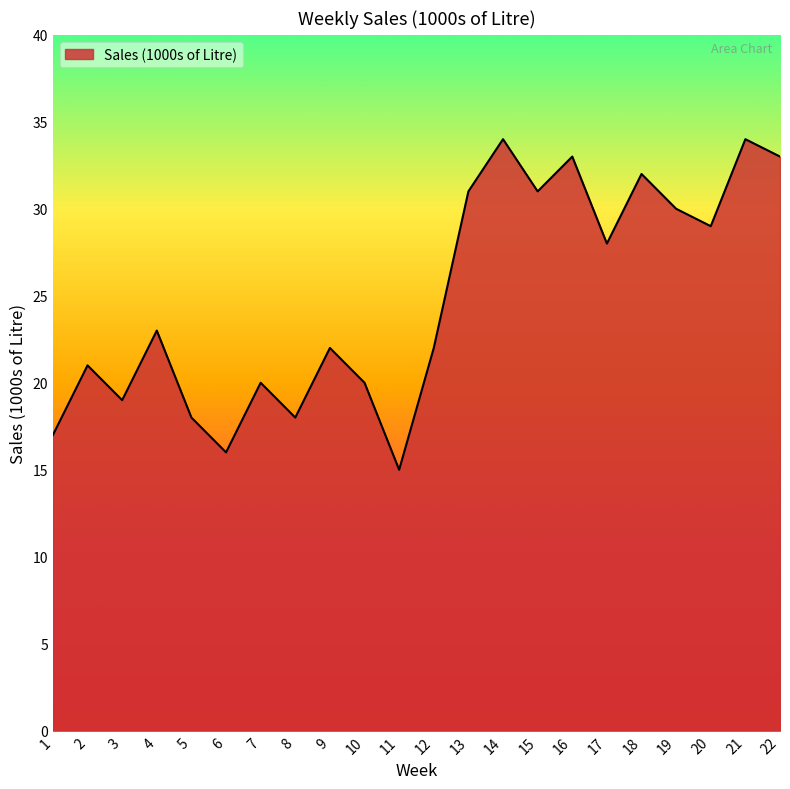

What is the change in value from 3 to 9?

+3